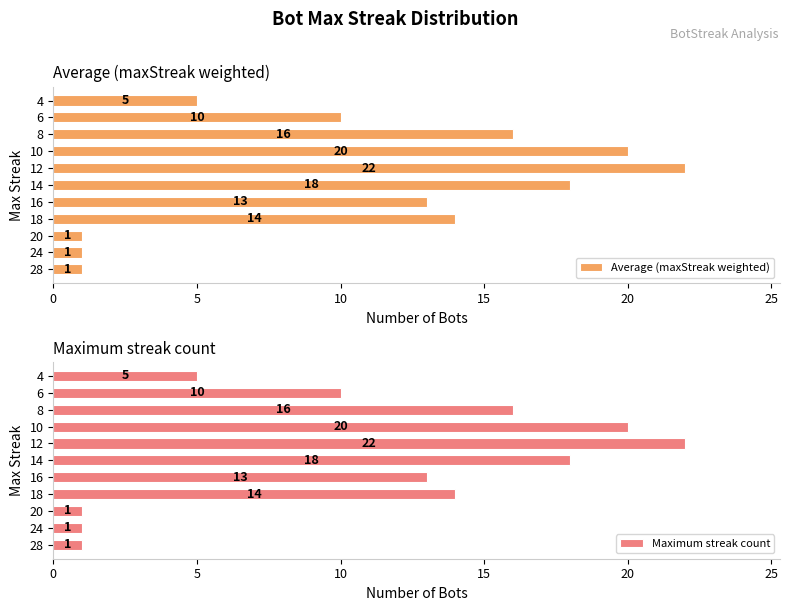

What is the difference between the second highest and second lowest values in the Average (maxStreak weighted) series?

19